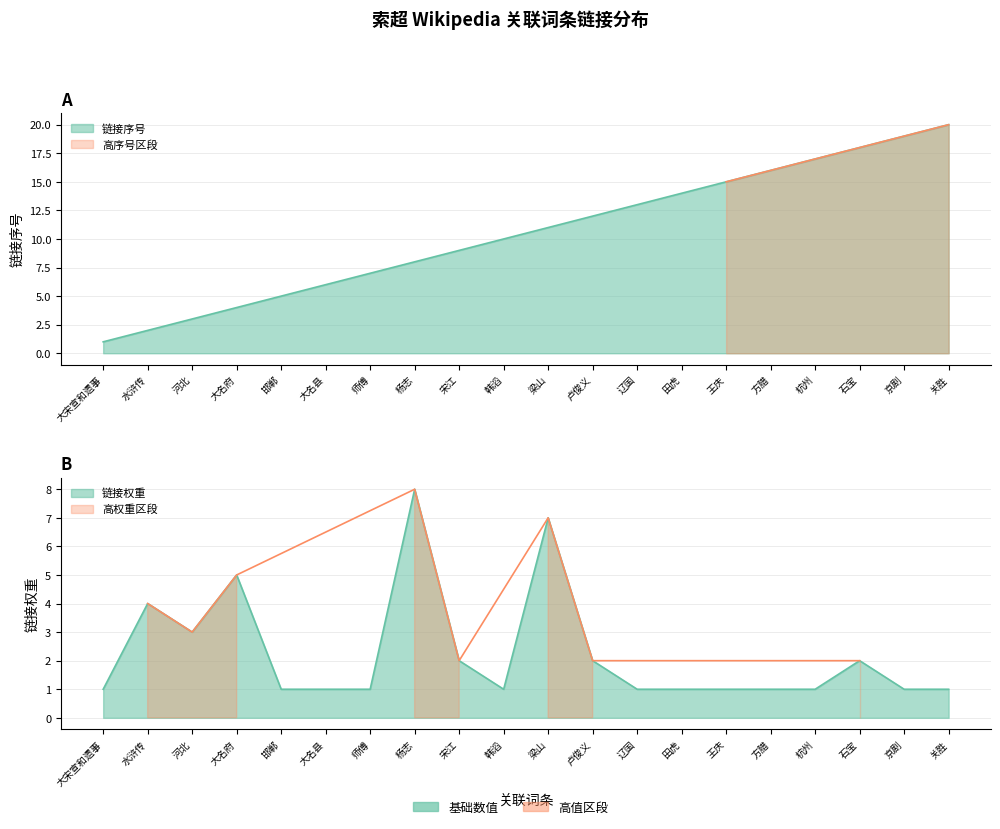

How many data points does each series have?

20